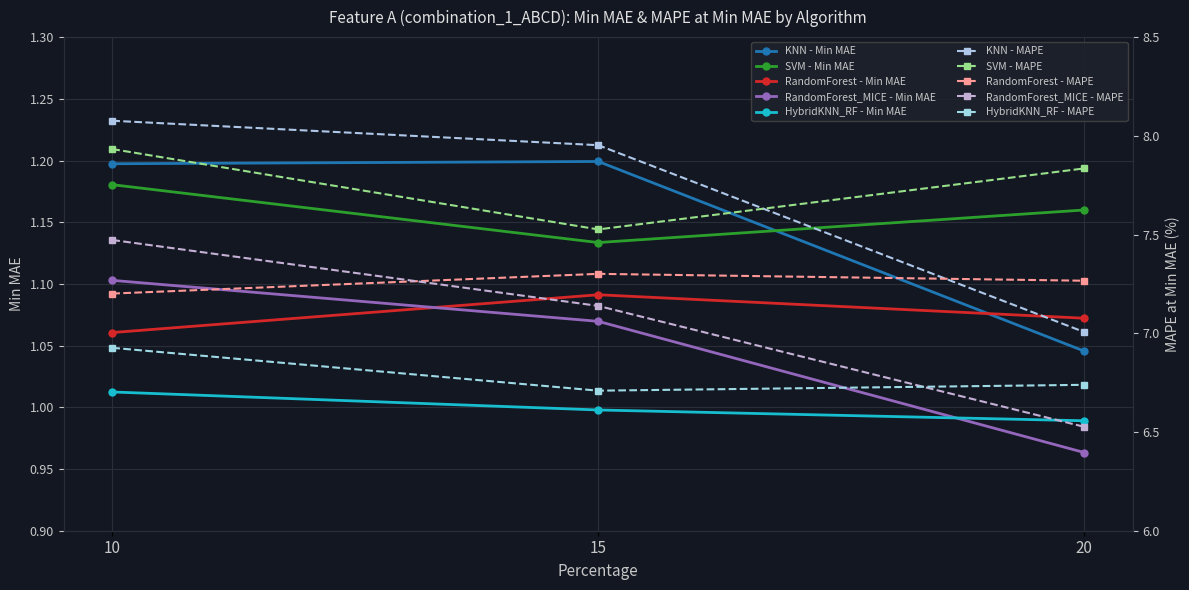

What is the difference between the highest and lowest values at 10?

0.2